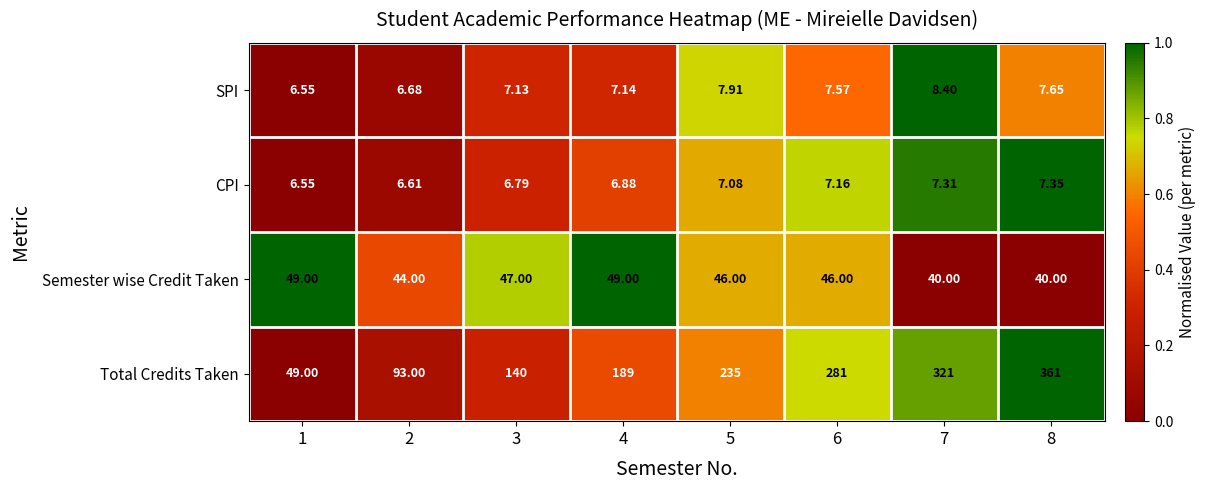

Which series has the largest range (max minus min)?

Total Credits Taken